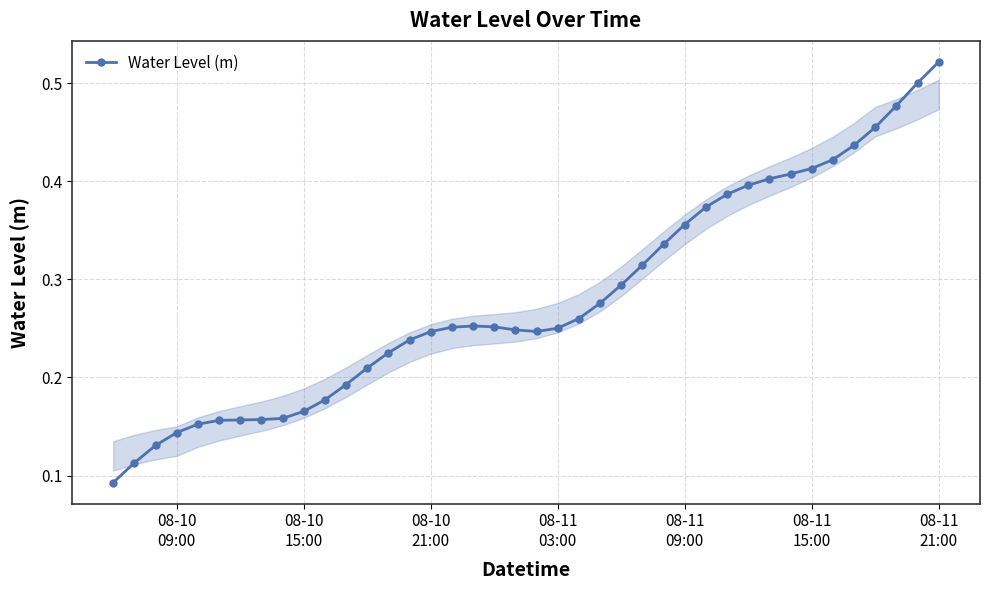

Is this an area chart (filled region under the line)?

No